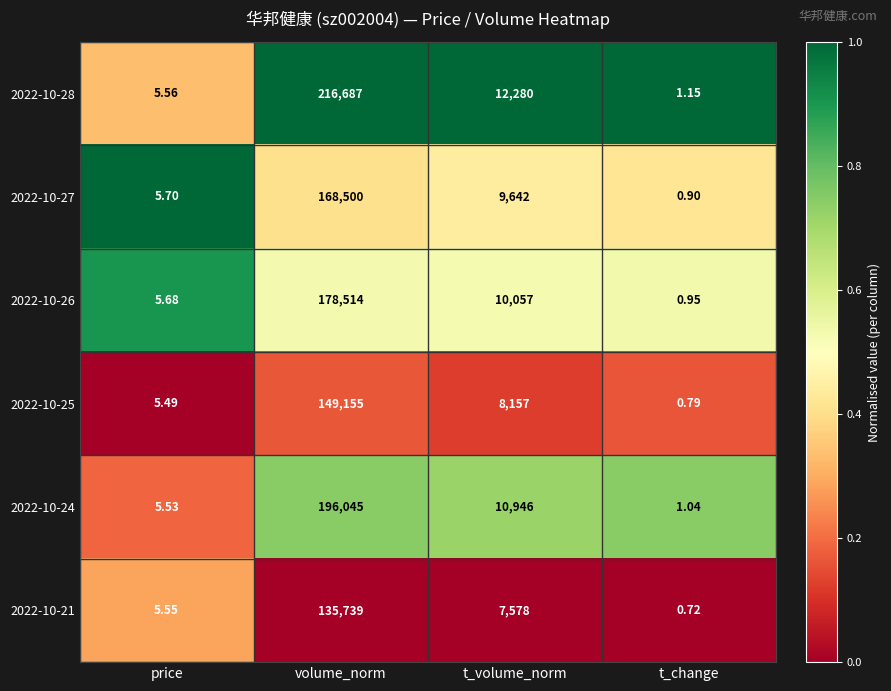

Which label corresponds to the smallest value in the chart?

t_change